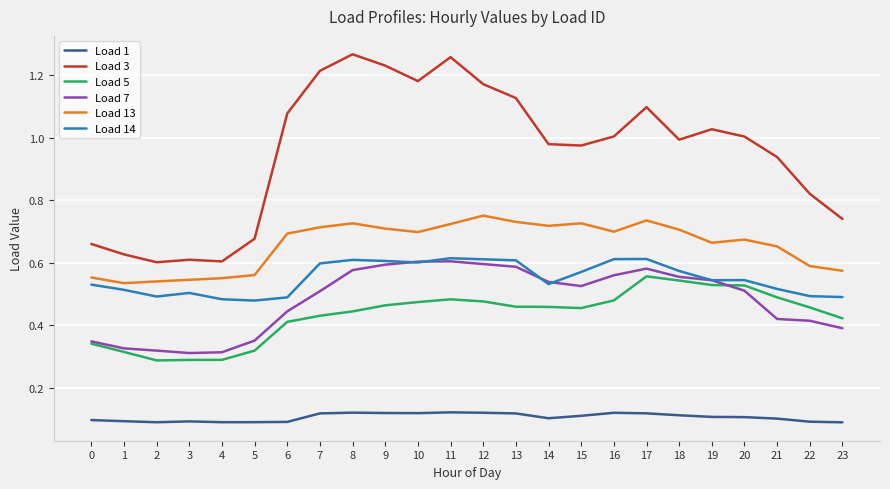

What is the sum of all Load 7 values?

11.5